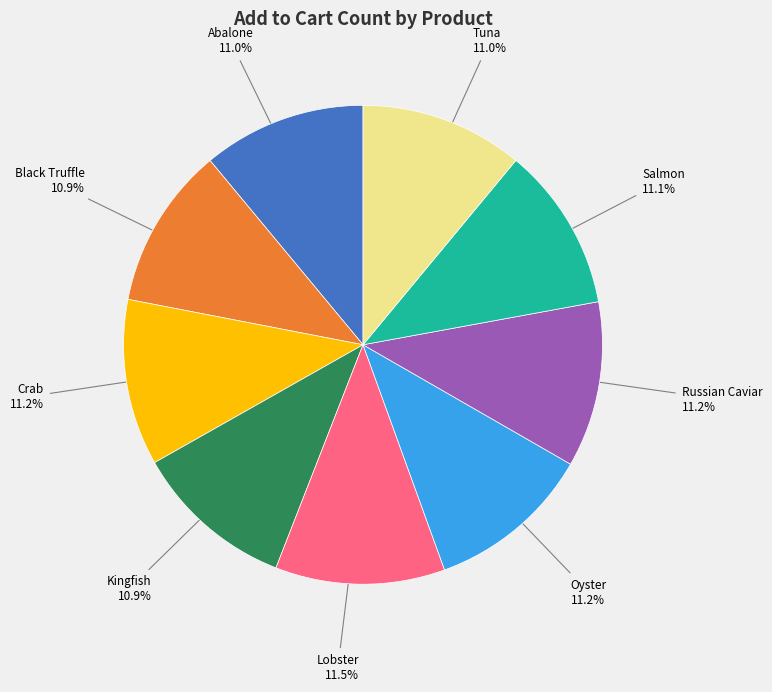

What is the ratio of the value at Black Truffle to the value at Oyster?

1.0